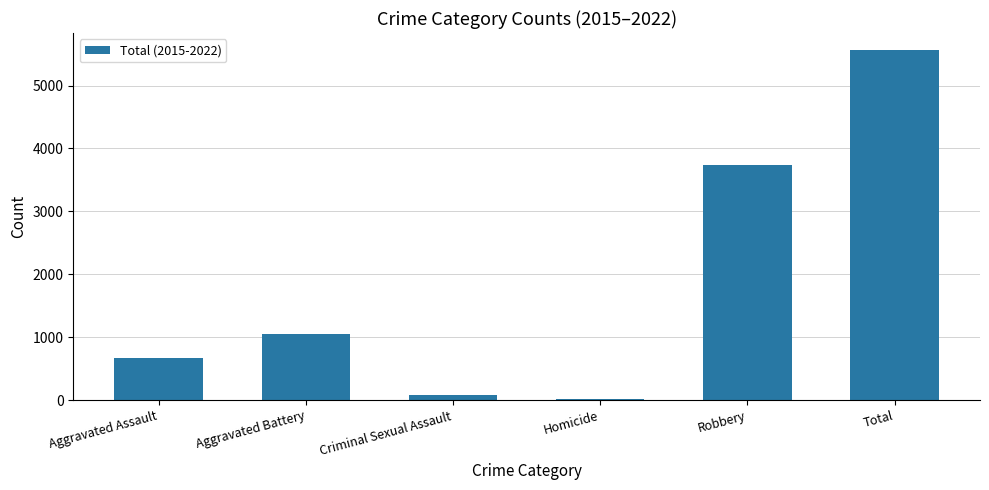

True or false: the data shows 7654 at Total.

False